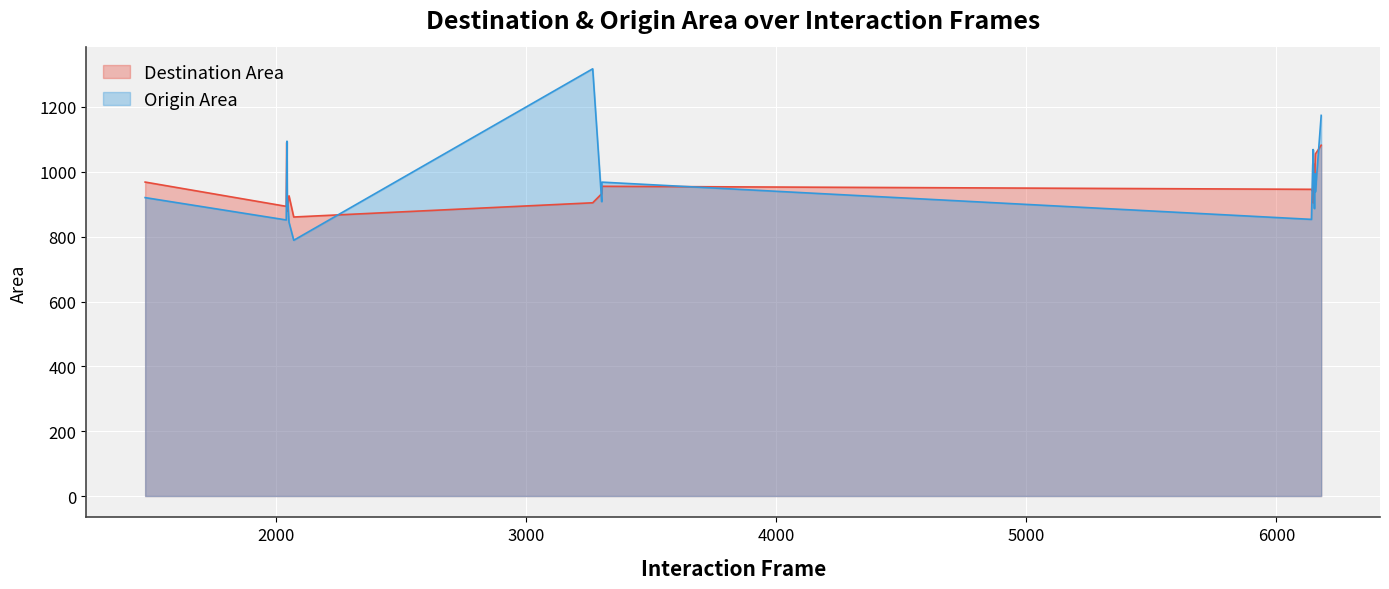

What are all the series names shown in the legend?

Destination Area, Origin Area